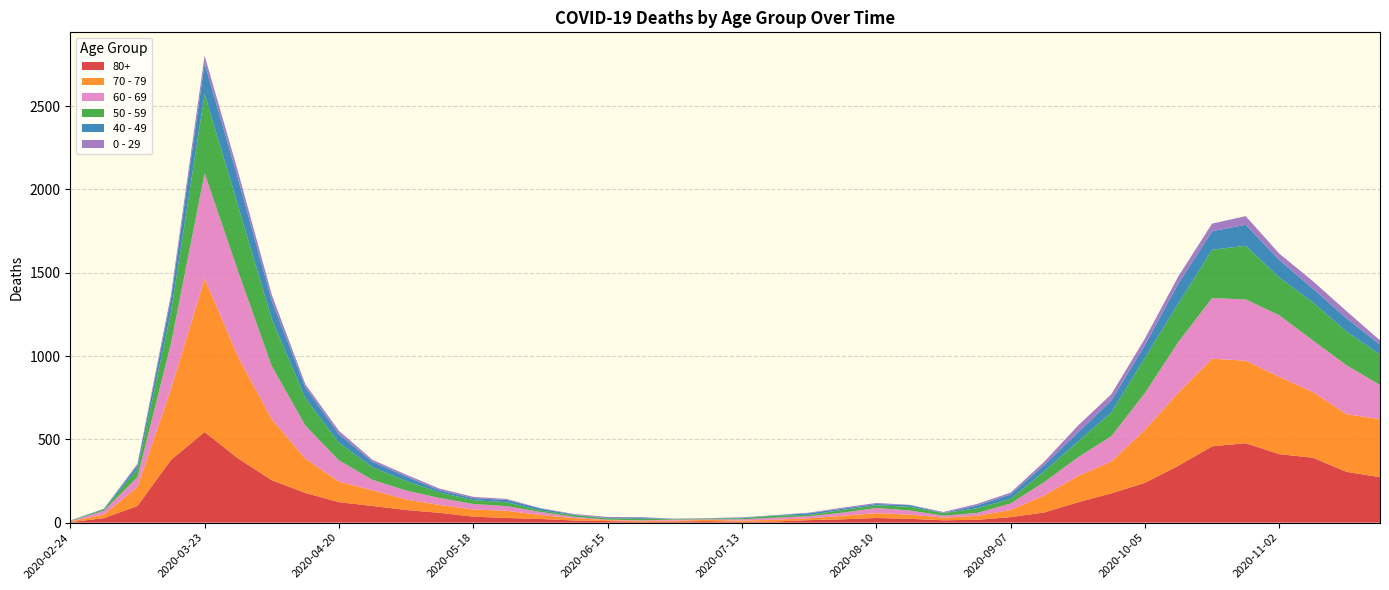

Reading right to left, list all the values displayed in this chart.

80+: 273	305	390	411	477	458	342	239	176	122	61	33	17	14	23	28	20	15	7	5	9	7	6	9	13	22	28	36	59	76	100	123	178	255	385	544	377	100	27	3
70 - 79: 348	346	394	464	495	526	439	318	191	157	102	43	24	16	25	29	21	11	11	7	8	5	5	6	14	24	43	43	47	63	94	123	206	365	608	920	427	113	22	4
60 - 69: 206	294	310	370	368	364	305	221	152	112	80	39	17	12	25	31	19	13	12	8	3	6	3	3	8	18	28	33	42	54	63	128	199	320	514	634	272	61	22	2
50 - 59: 182	202	228	227	322	290	230	212	142	95	64	28	28	15	22	16	16	8	12	6	5	3	9	8	10	9	23	23	33	57	75	106	163	281	392	475	190	48	7	3
40 - 49: 60	80	83	105	126	111	120	76	72	55	38	26	17	2	10	8	8	10	2	4	1	1	5	2	3	12	14	12	13	27	33	51	66	111	163	183	79	21	5	0
0 - 29: 25	43	45	38	52	46	44	39	38	40	20	11	9	5	2	6	6	3	1	2	1	2	5	6	4	2	6	8	10	11	12	20	19	36	42	47	25	10	0	1